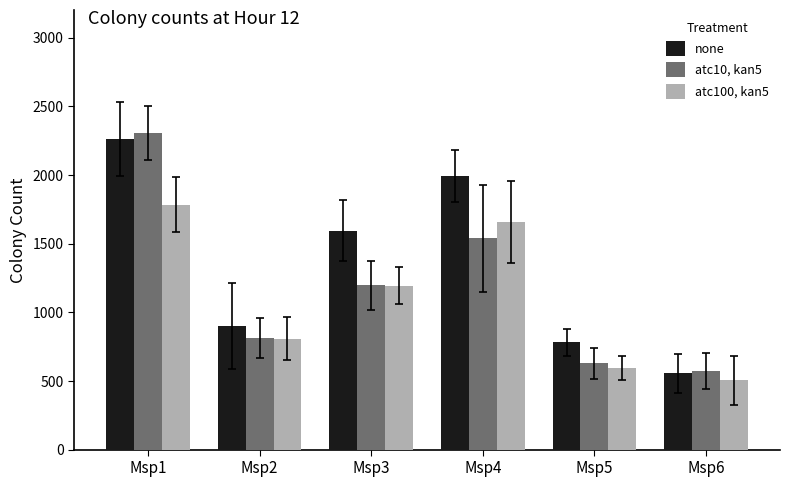

Between Msp4 and Msp5, which series saw the biggest shift?

none